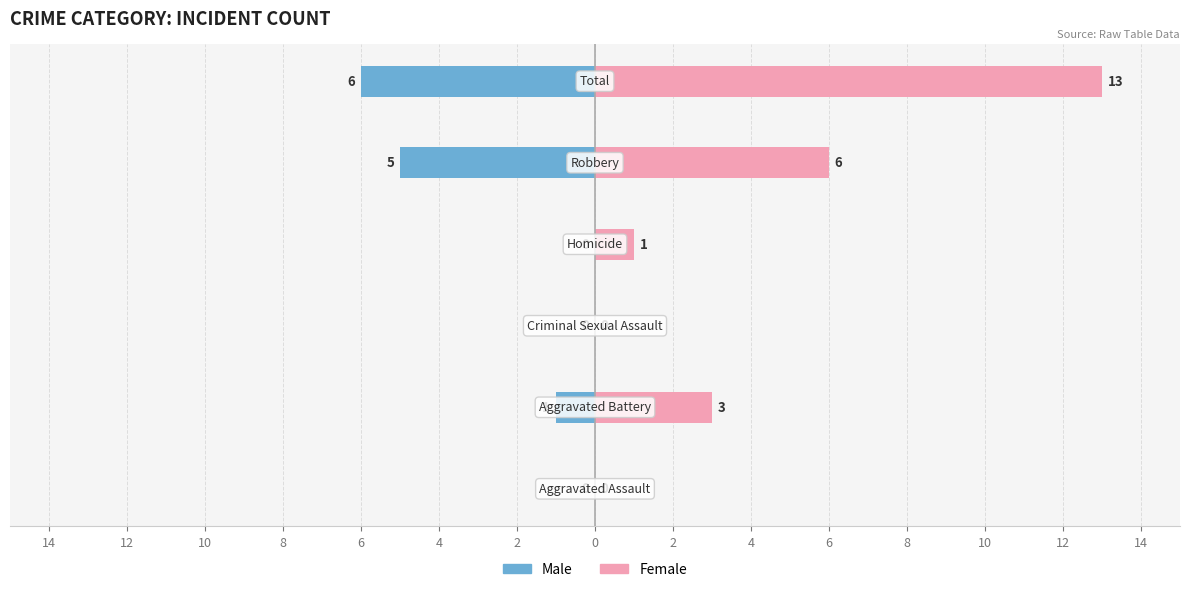

Which series has the largest total across all categories?

Female